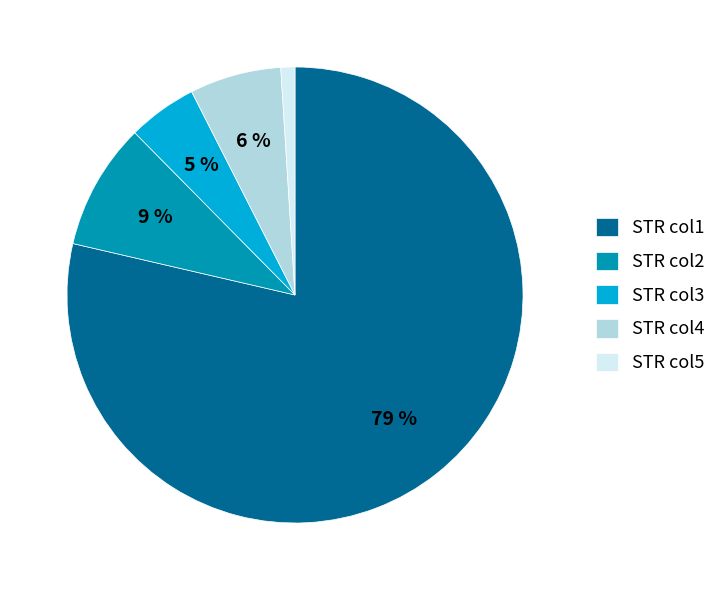

To the nearest percent, what is the average slice percentage?

20%